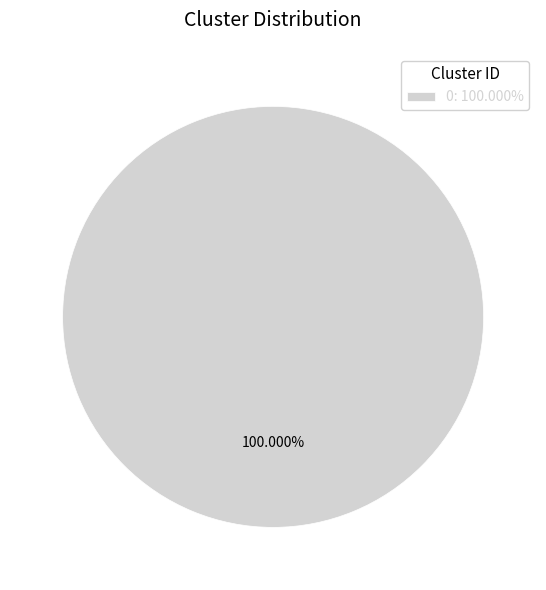

Rank the categories by value from highest to lowest.

0: 100.000%